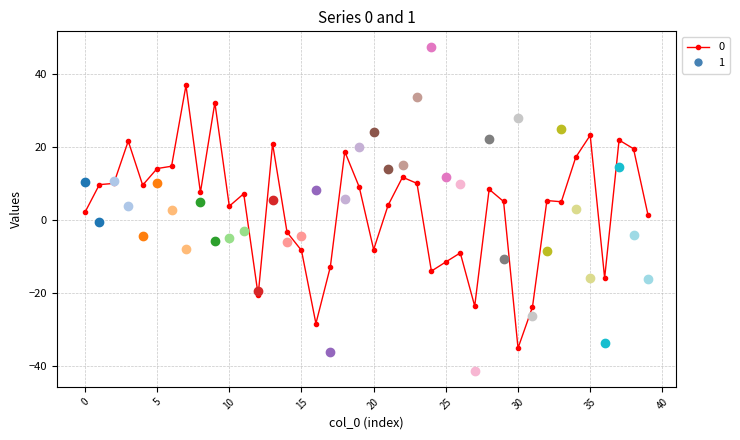

What is the sum of all values?

136.6